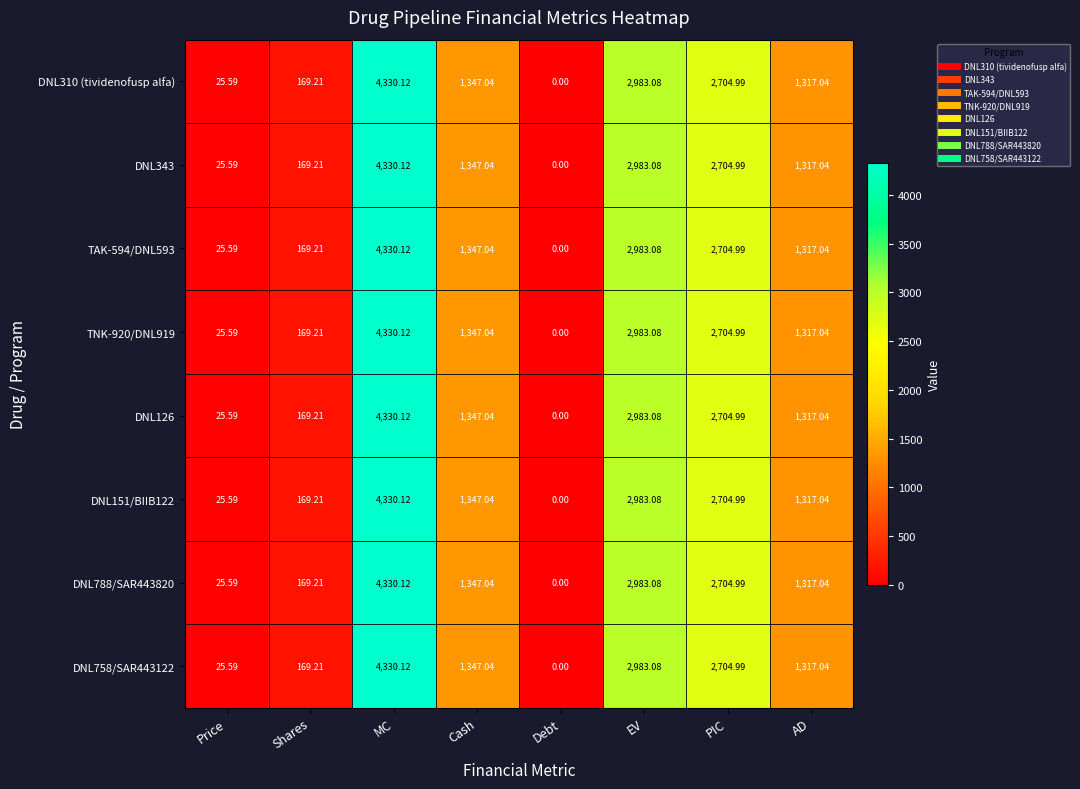

How many data points does each series have?

8